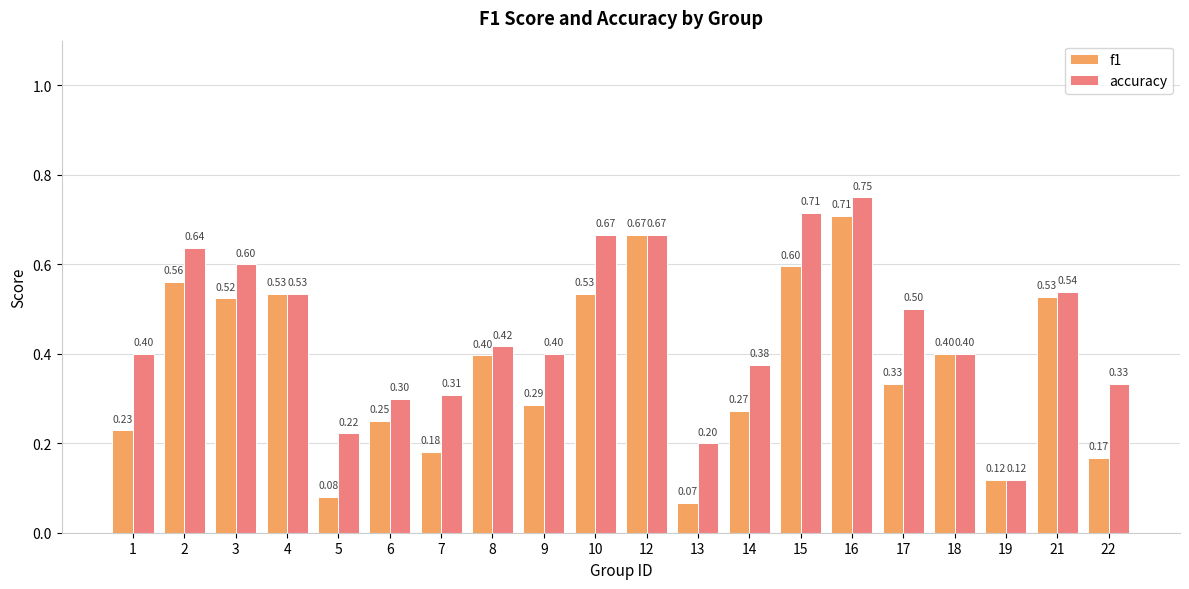

Rank the series by their average value, from lowest to highest.

f1, accuracy